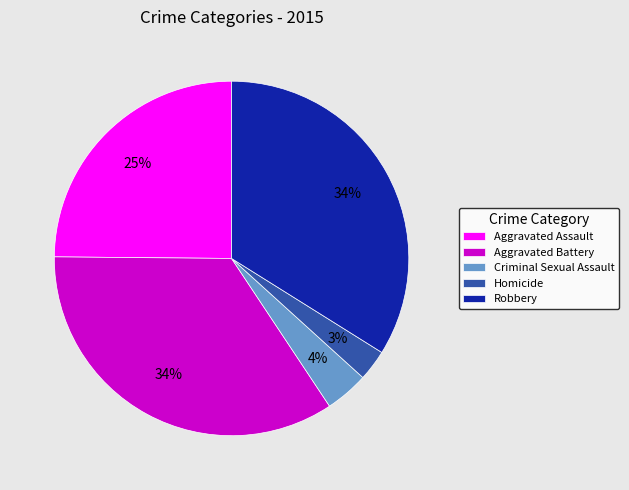

Do Aggravated Assault and Homicide together represent more than half of the pie?

No